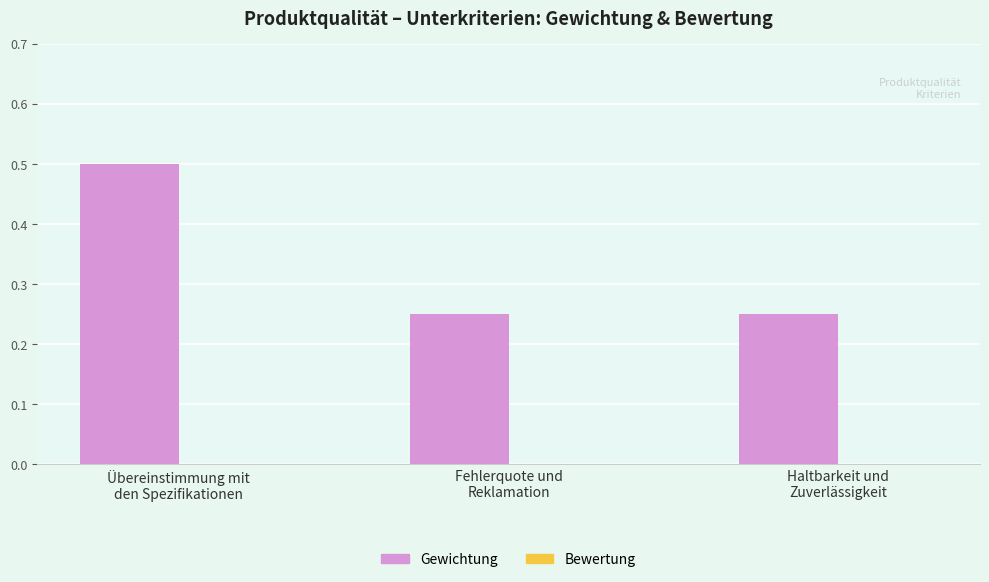

What is the average value?

0.3